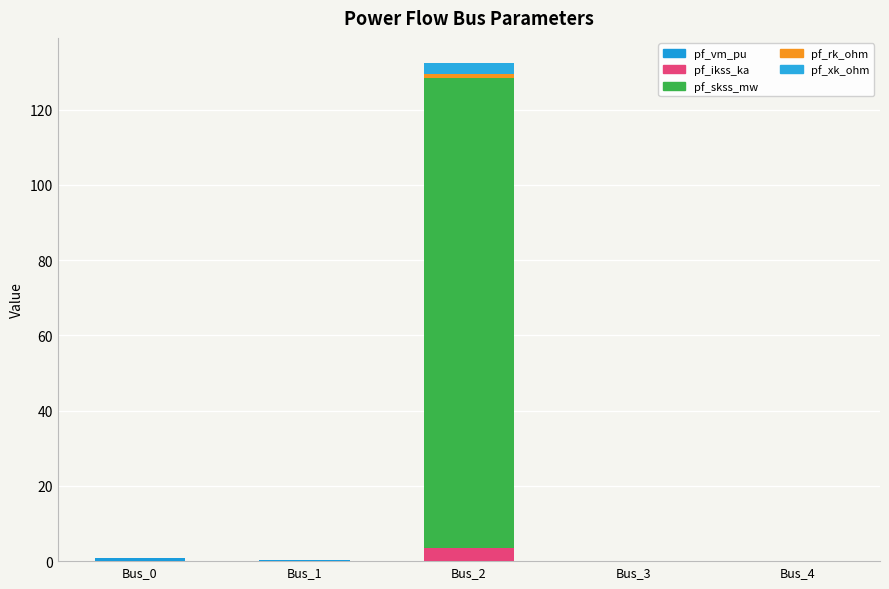

How many categories are shown in the chart?

5